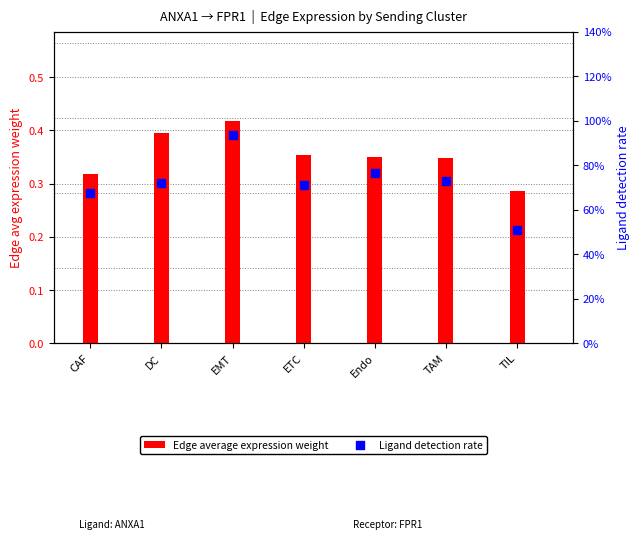

Which series reaches the maximum Y coordinate?

Ligand detection rate